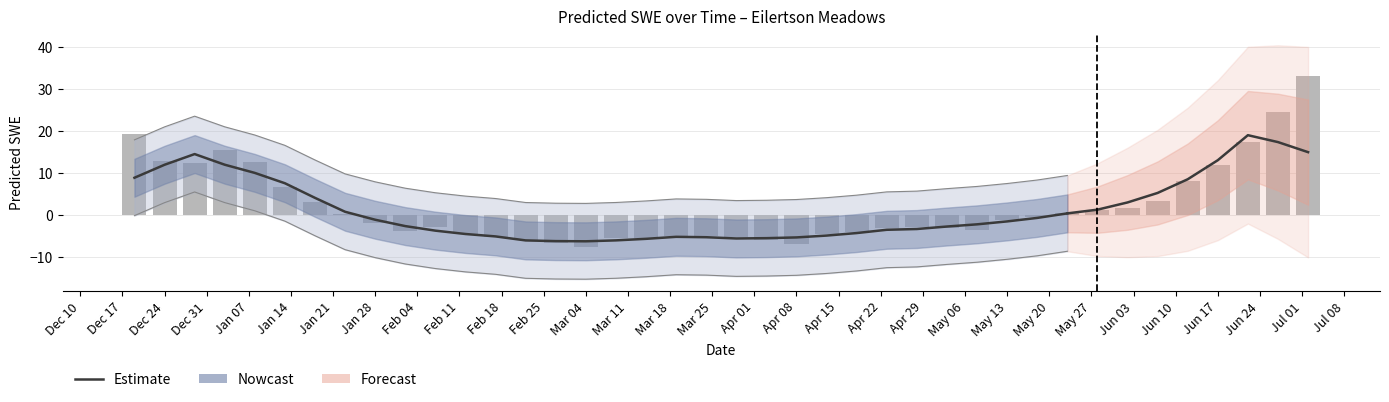

Which has a higher value, Feb 04 or May 27?

May 27